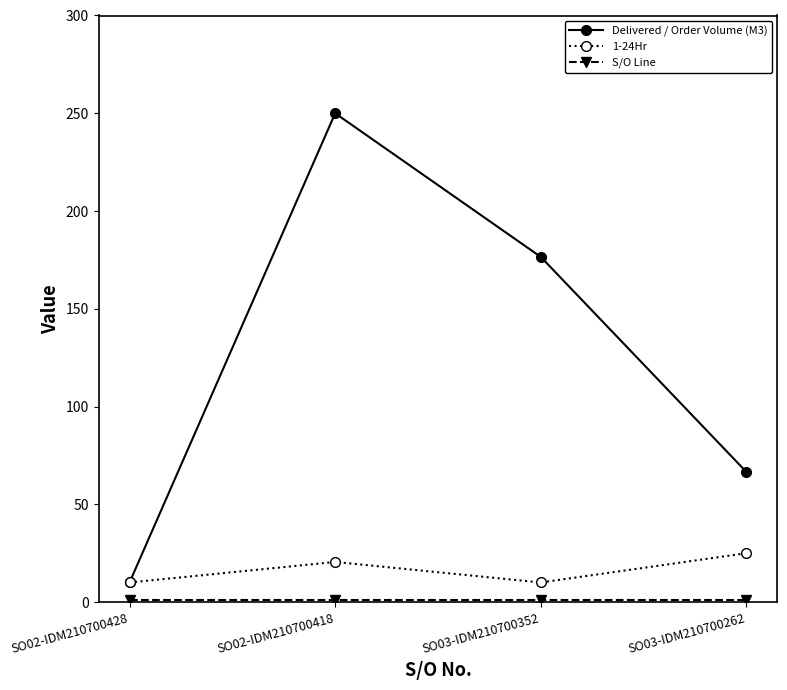

Which series changed the most between SO02-IDM210700418 and SO03-IDM210700262?

Delivered / Order Volume (M3)